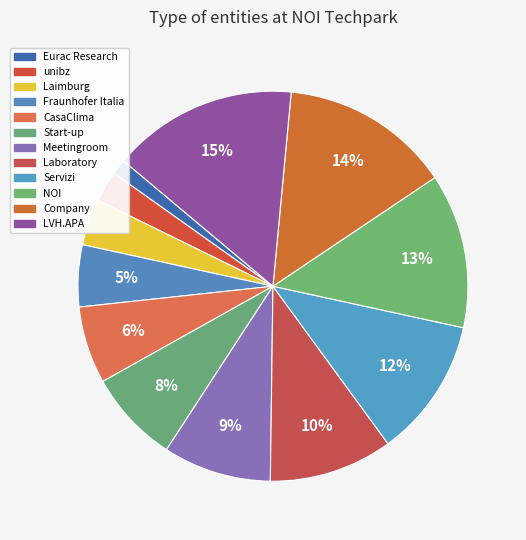

What portion of the pie excludes Servizi?

88.5%